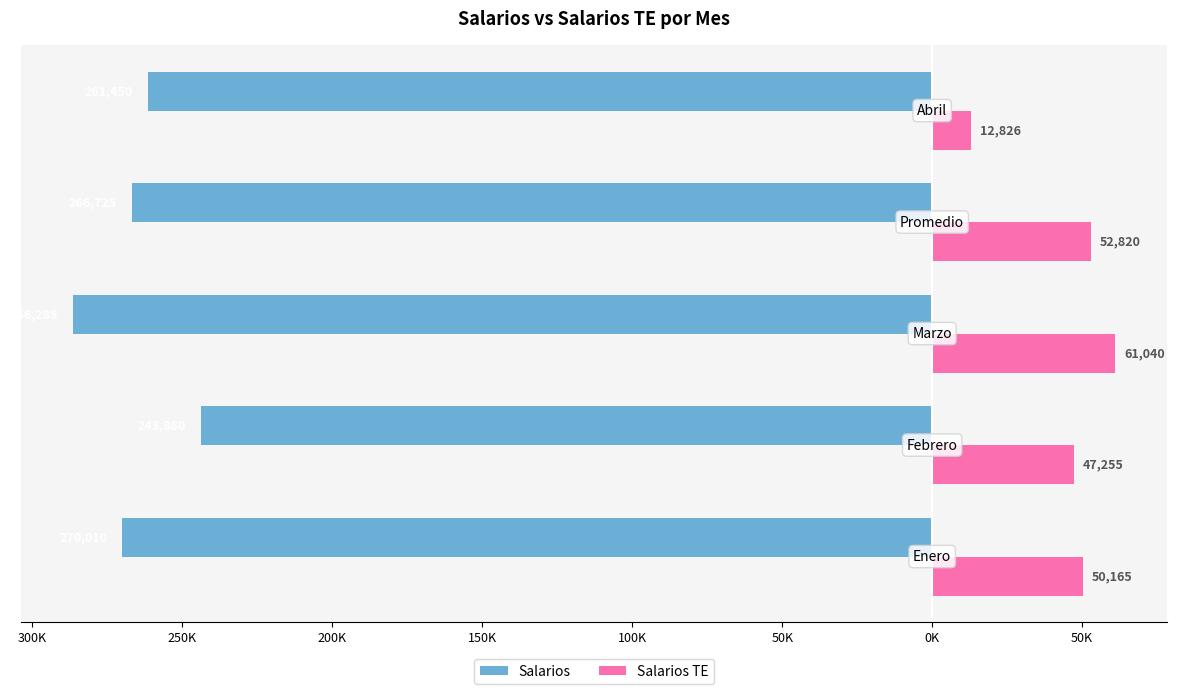

Which series has the largest range (max minus min)?

Salarios TE